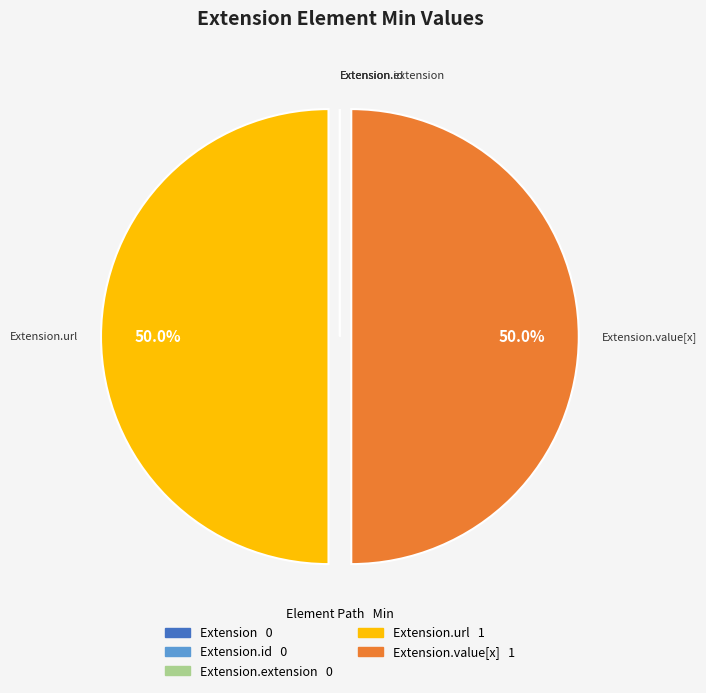

What is the smallest slice in the pie chart?

Extension